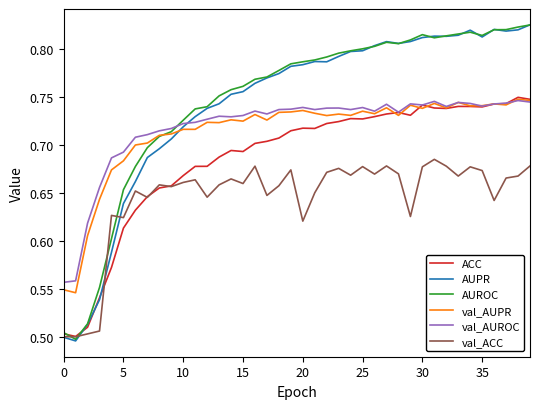

What are all the series names shown in the legend?

ACC, AUPR, AUROC, val_AUPR, val_AUROC, val_ACC